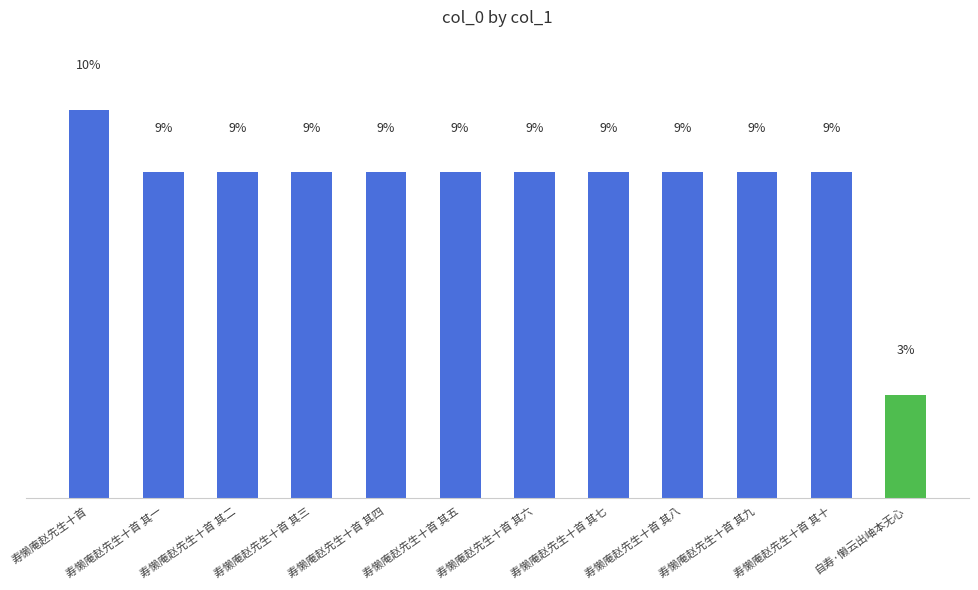

Between 寿懒庵赵先生十首 其五 and 寿懒庵赵先生十首, which is larger?

寿懒庵赵先生十首